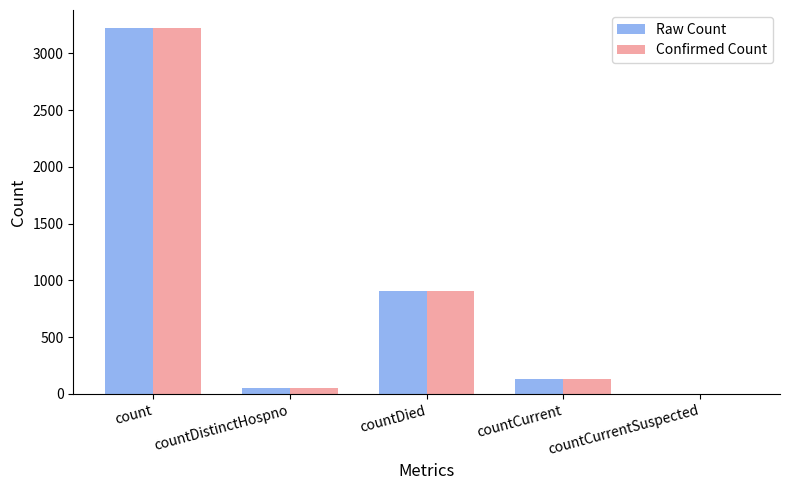

How many values in Confirmed Count are above zero?

4